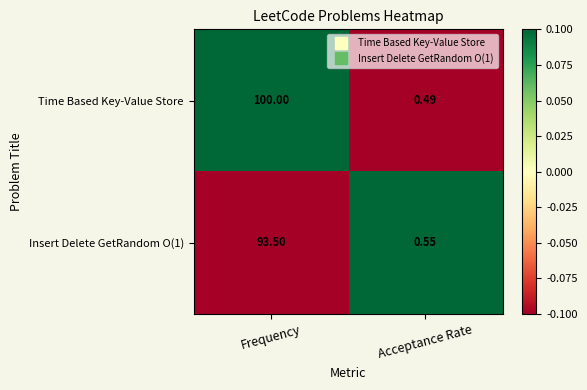

At which label does Insert Delete GetRandom O(1) first exceed 93?

Frequency